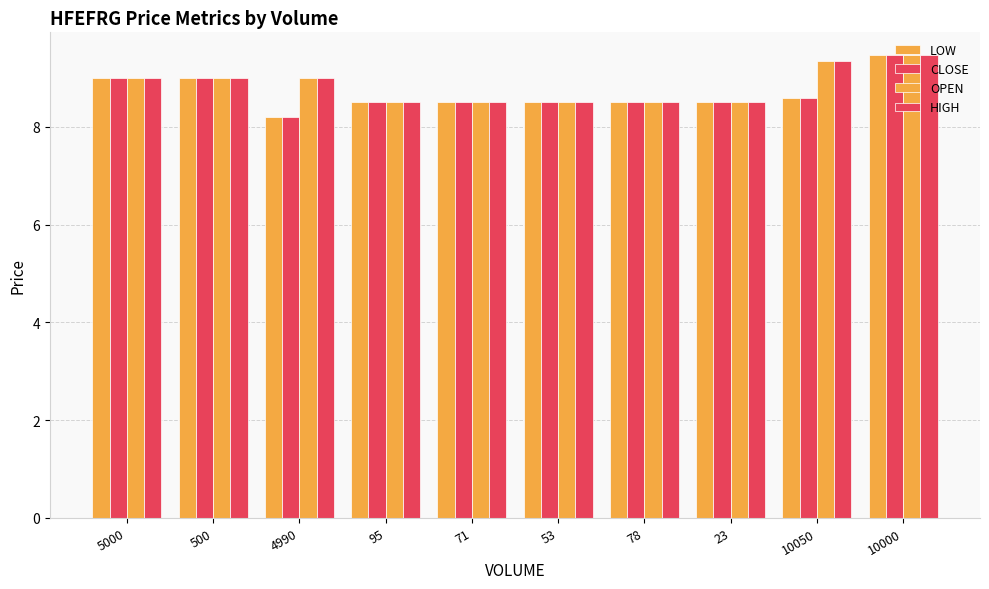

How many bars are there in each group?

4